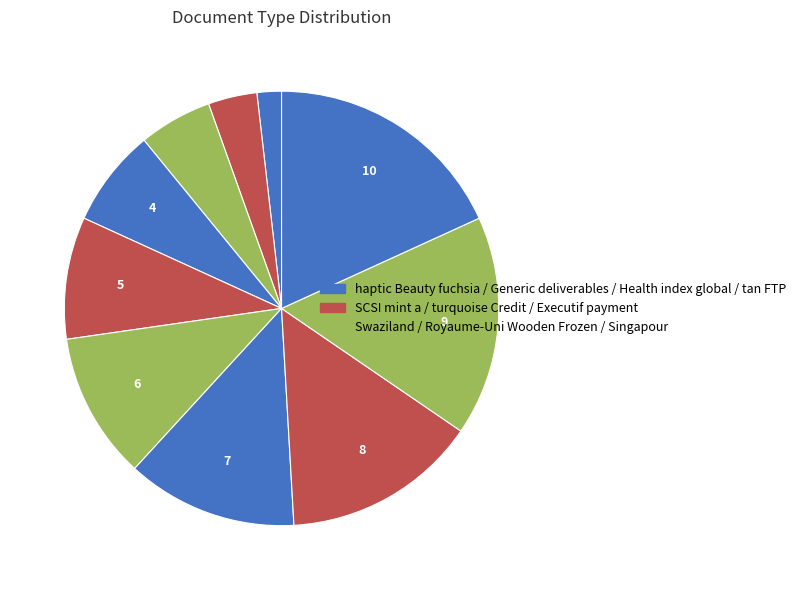

What is the smallest slice in the pie chart?

haptic Beauty fuchsia